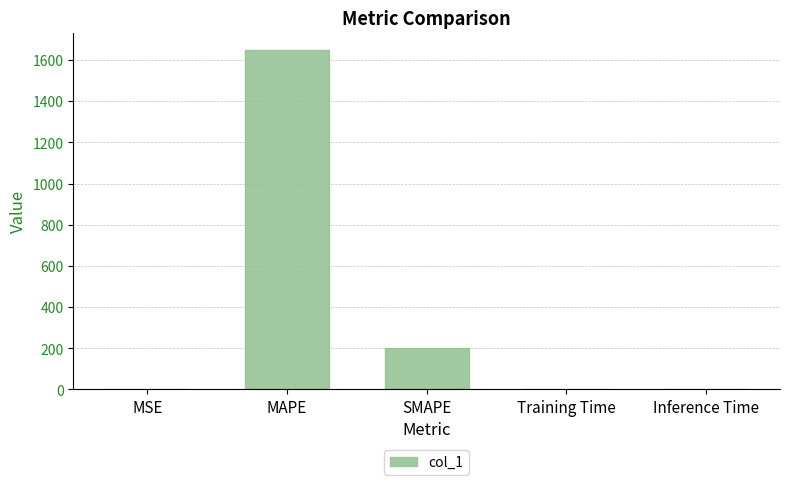

Which has a higher value, MAPE or Training Time?

MAPE